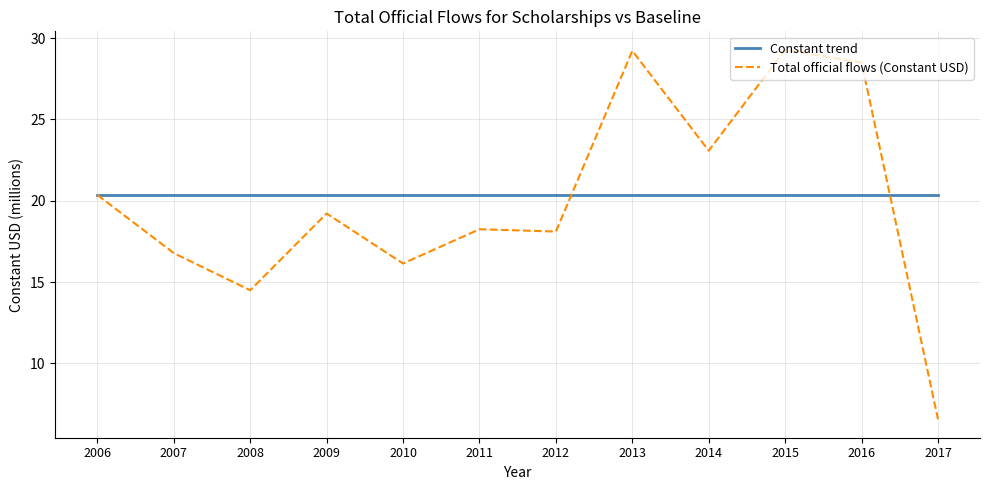

What is the maximum value shown in the chart?

29.3